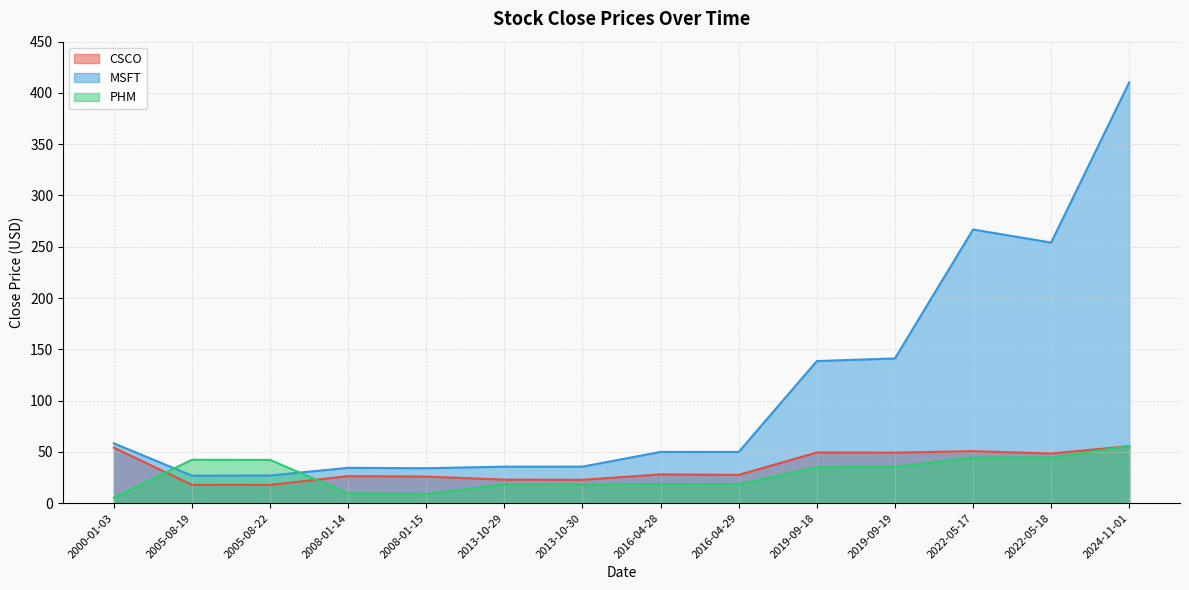

Where does the CSCO series first go above 27?

2000-01-03